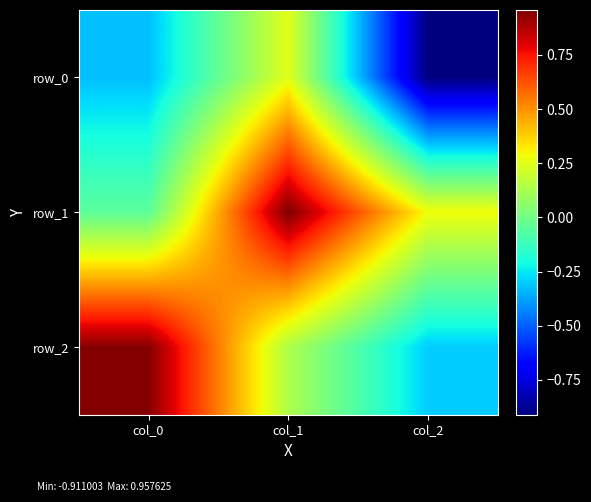

Is it true that row_1 equals 0.5 at col_2?

False